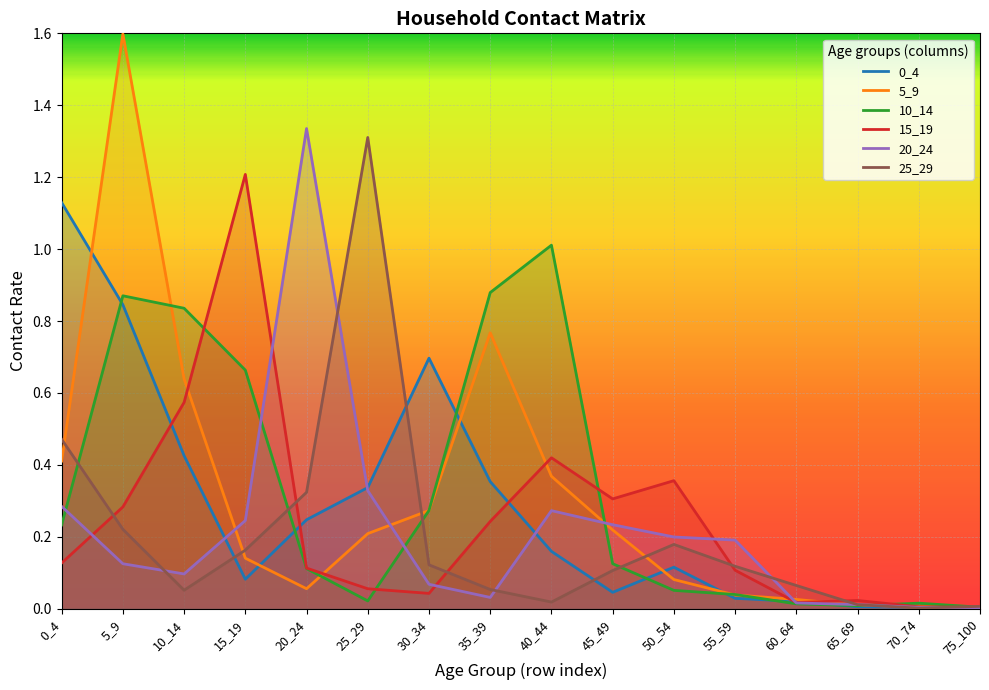

What is the maximum value for 25_29?

1.3